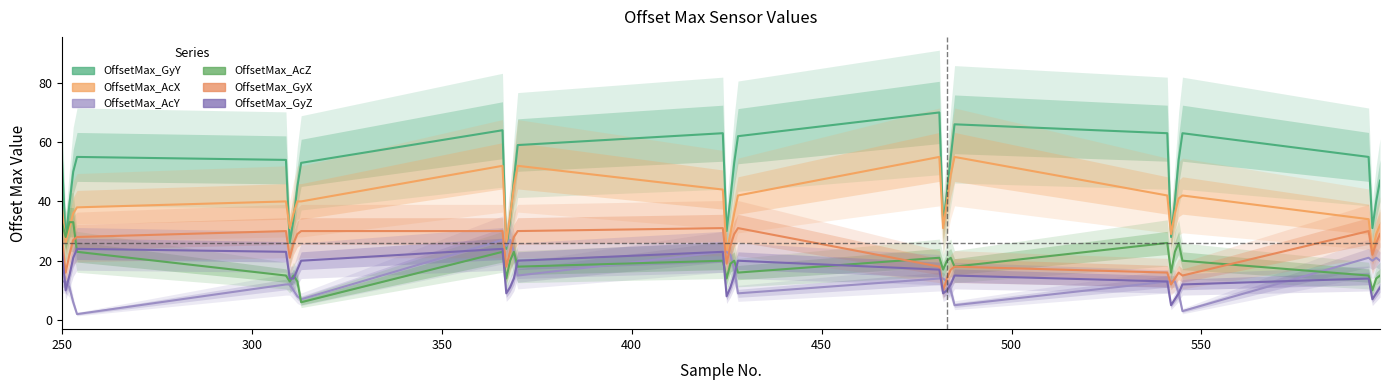

Rank the series by their maximum value, from highest to lowest.

OffsetMax_GyY, OffsetMax_AcX, OffsetMax_AcZ, OffsetMax_GyX, OffsetMax_AcY, OffsetMax_GyZ